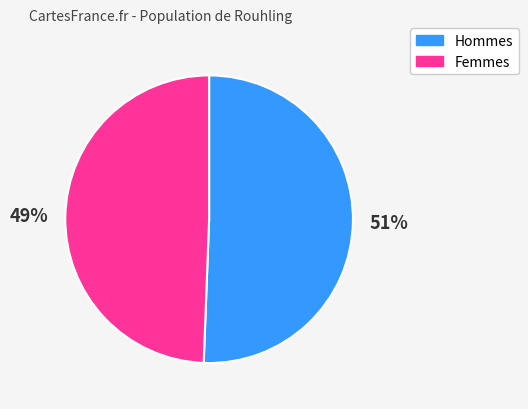

Which slice is the largest?

Hommes